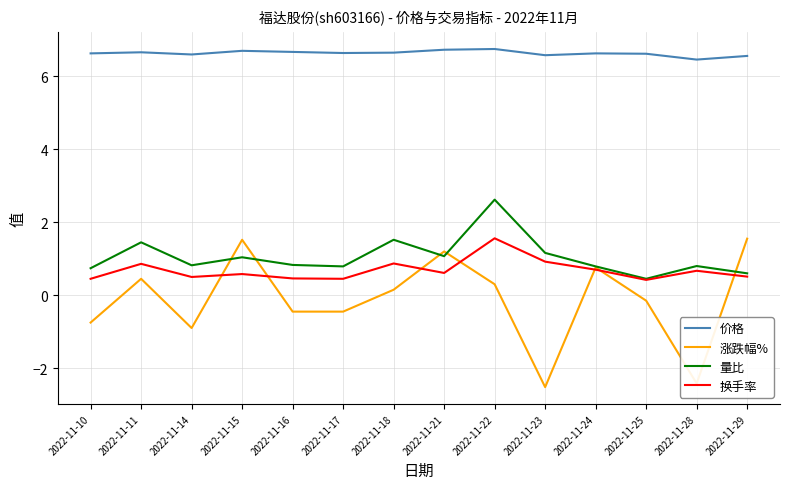

What is the sum of all 涨跌幅% values?

-1.7